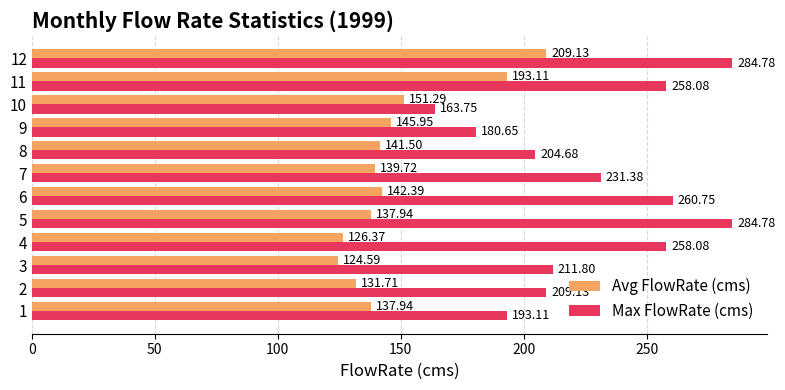

What is the difference between the second highest and second lowest values in the Max FlowRate (cms) series?

104.1